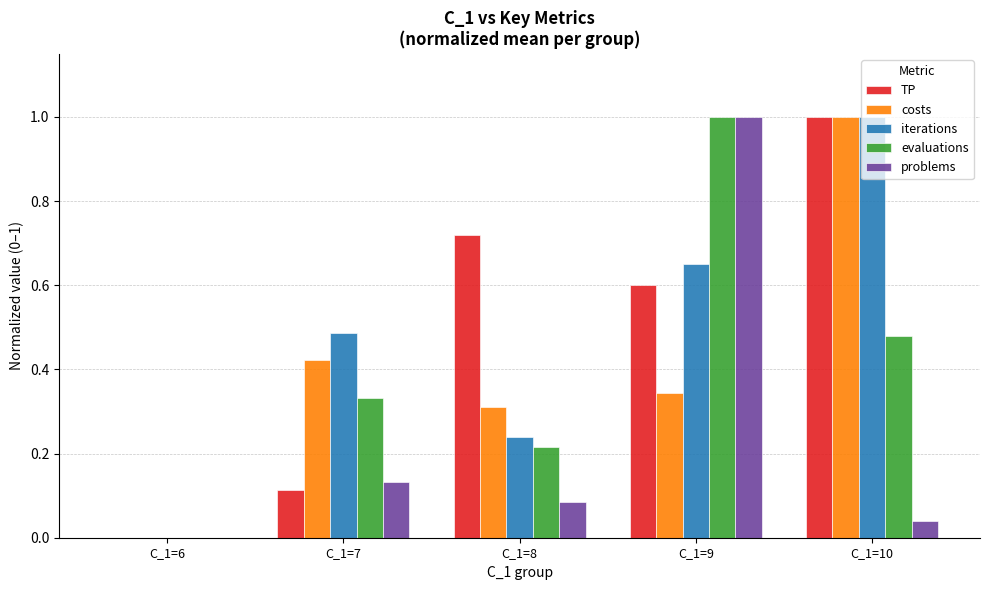

How many series are shown in this chart?

5